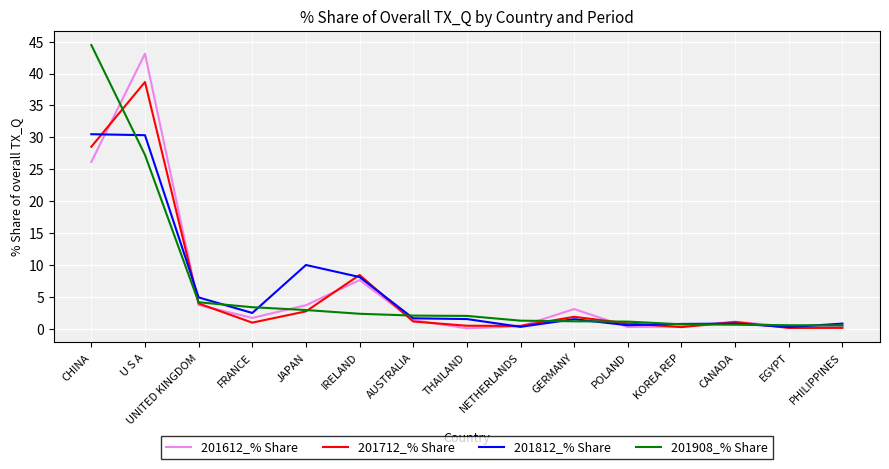

What is the difference between the highest and lowest values at JAPAN?

7.3